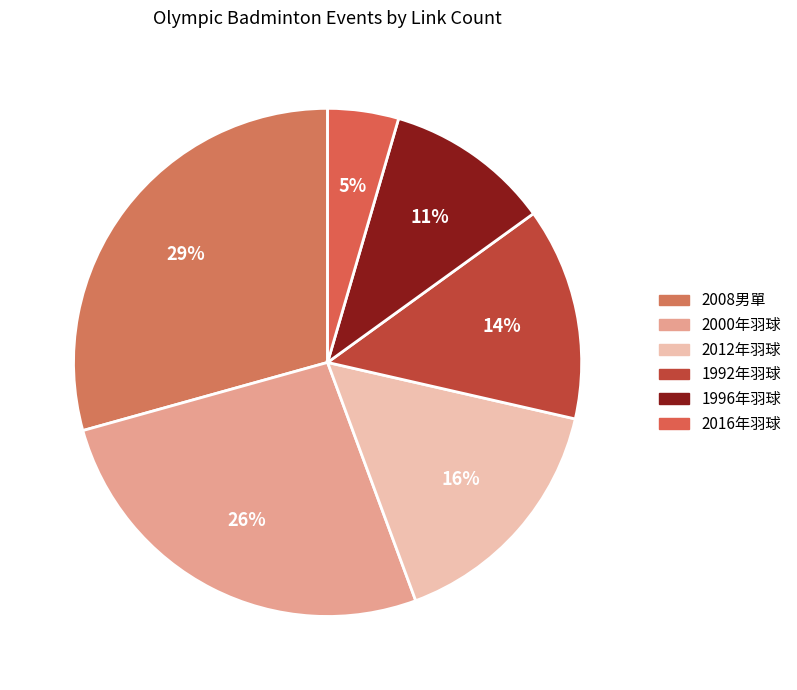

Count the number of slices in the pie.

6